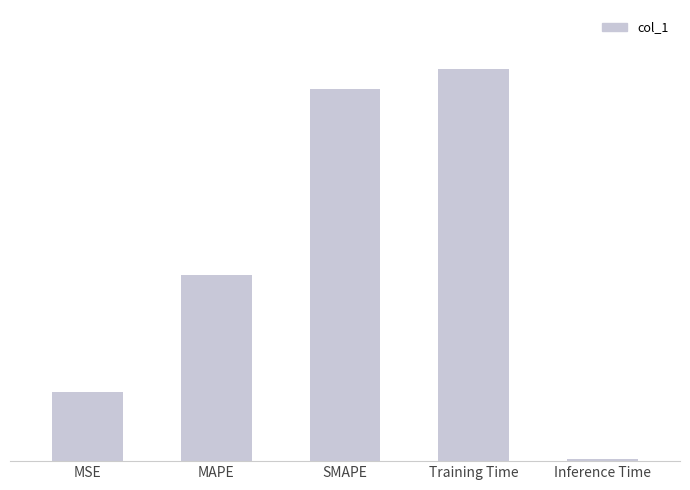

Reading left to right, transcribe all the data shown in this chart.

0.4	1.0	2.0	2.1	0.0